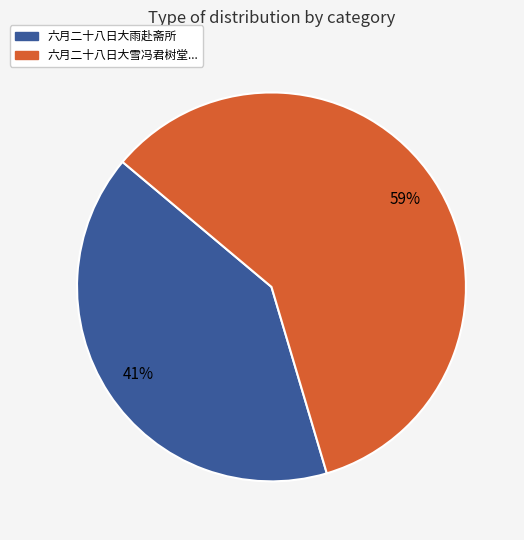

To the nearest percent, what is the average slice percentage?

50%